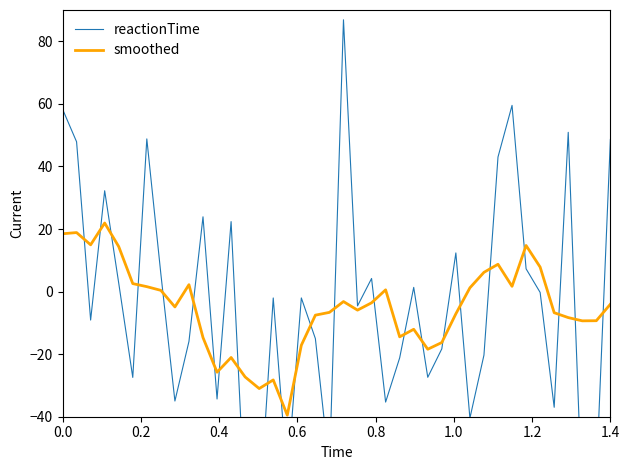

What is the minimum value for smoothed?

-39.5